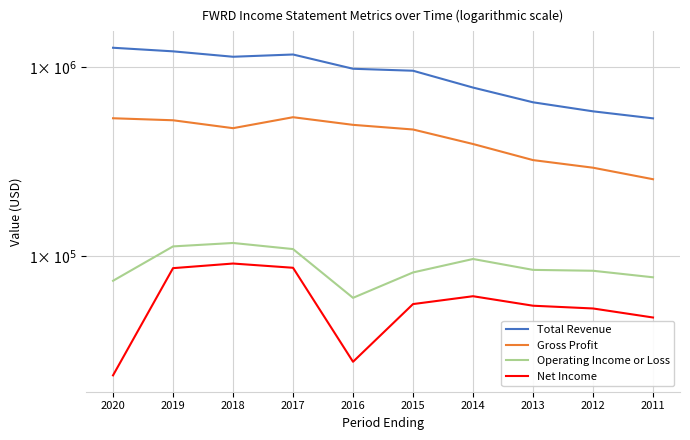

Rank the series by their maximum value, from lowest to highest.

Net Income, Operating Income or Loss, Gross Profit, Total Revenue